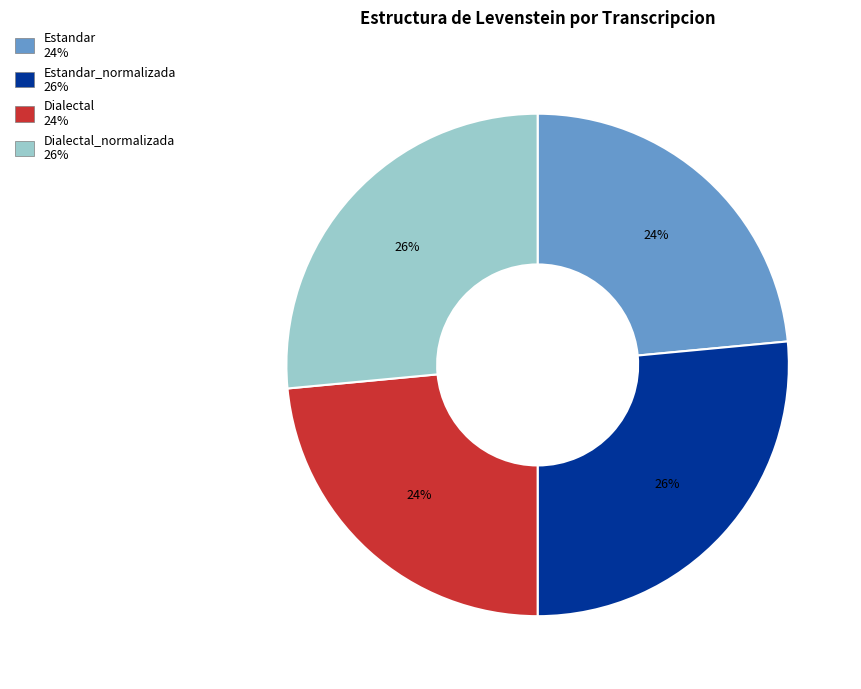

To the nearest percent, what is the average slice percentage?

25%